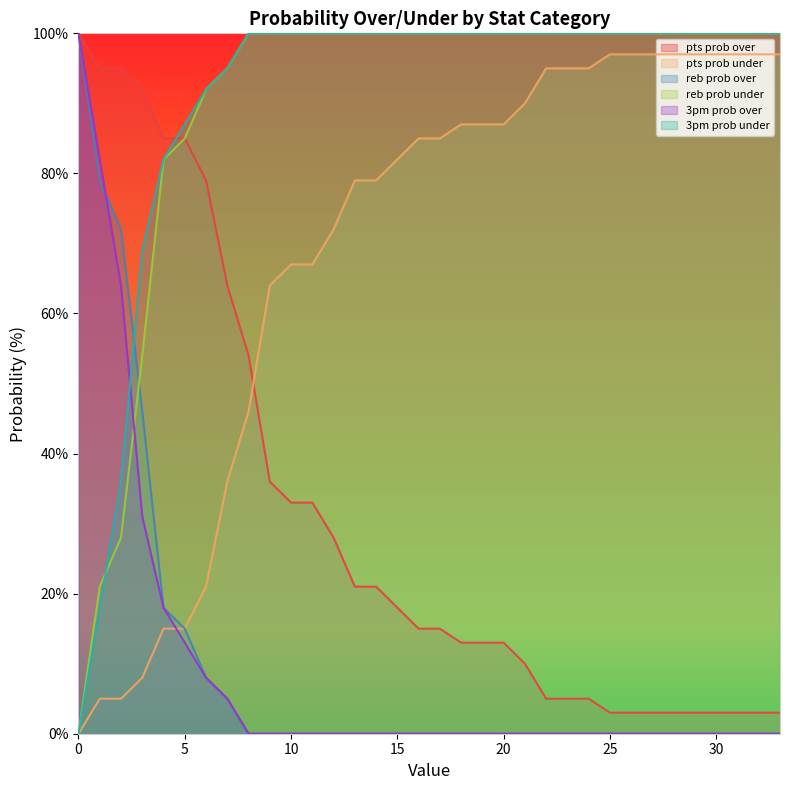

What is the difference between the maximum and minimum values in the reb prob over series?

100